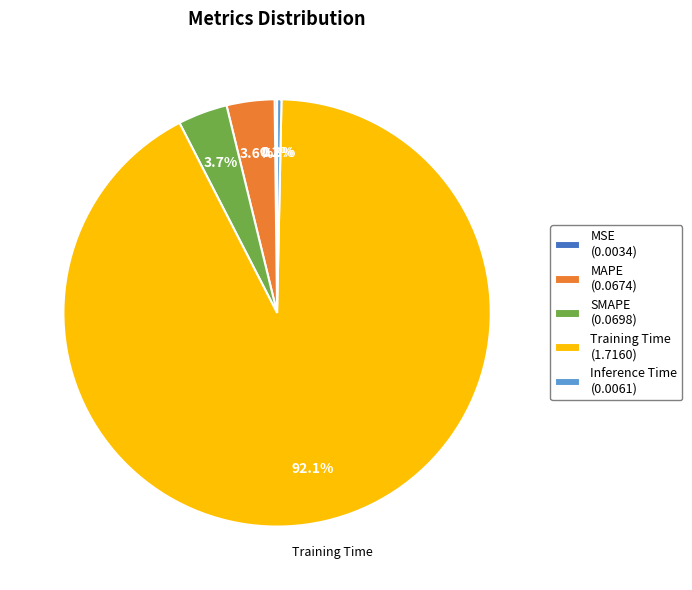

Does Training Time (1.7160) represent more than half of the total?

Yes